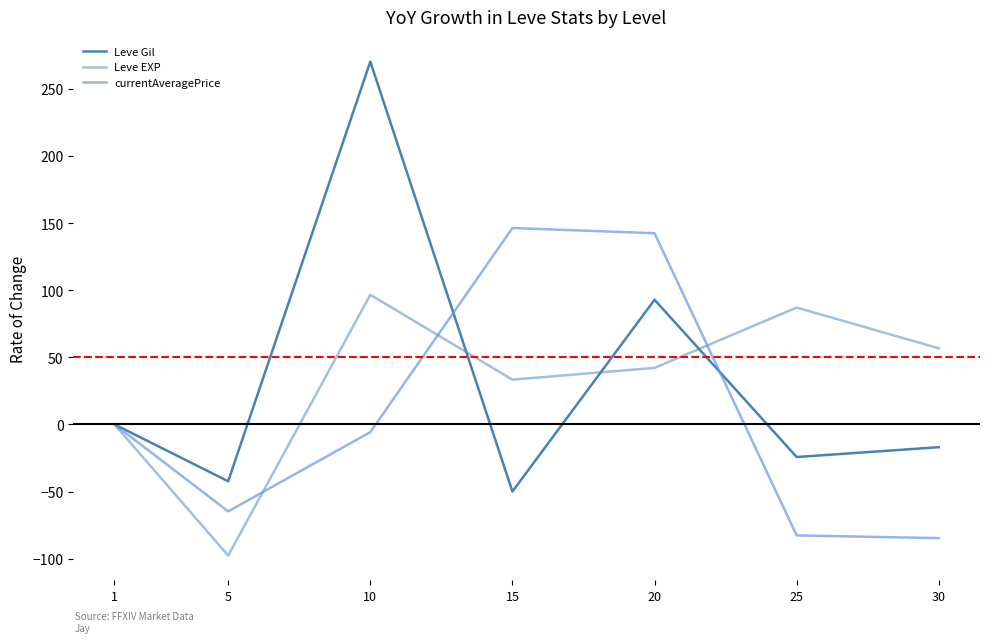

How many lines are shown in the chart?

3